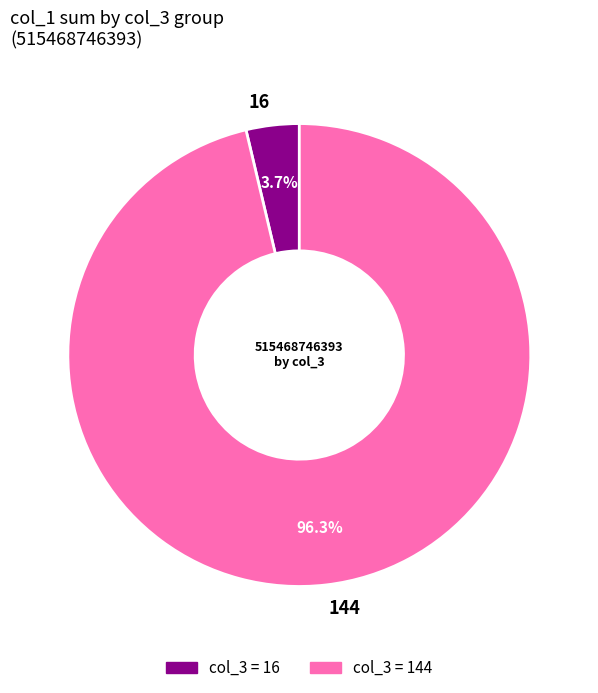

Which has a higher value, 144 or 16?

144